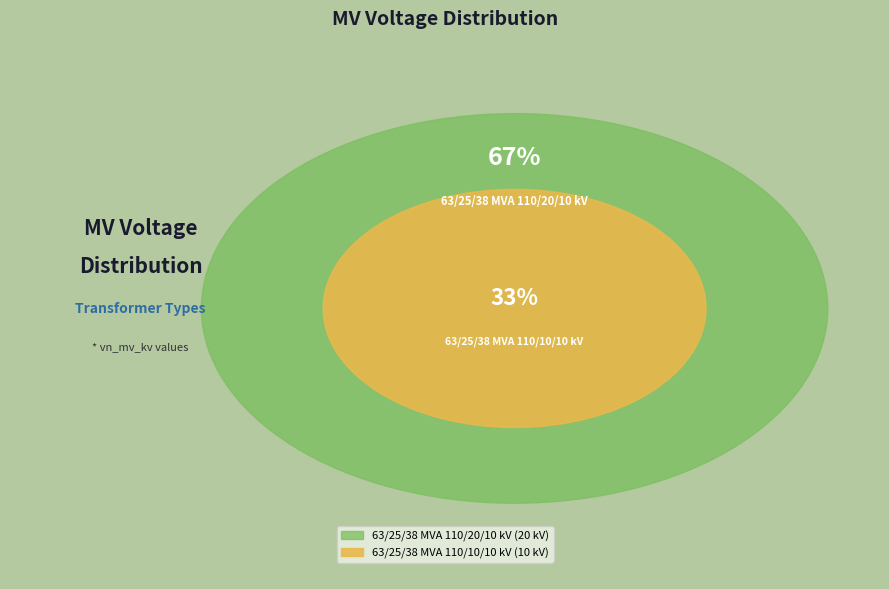

Which category has the biggest portion of the pie?

63/25/38 MVA 110/20/10 kV